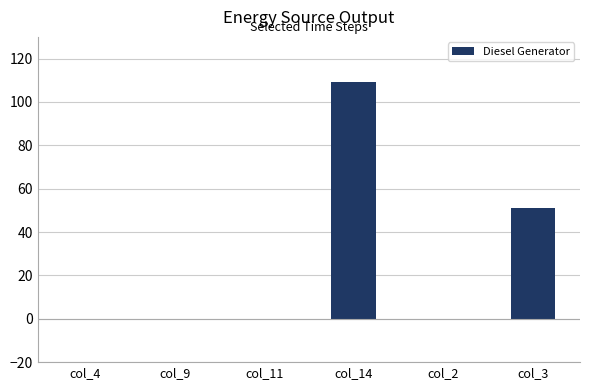

Between col_4 and col_3, which is larger?

col_3